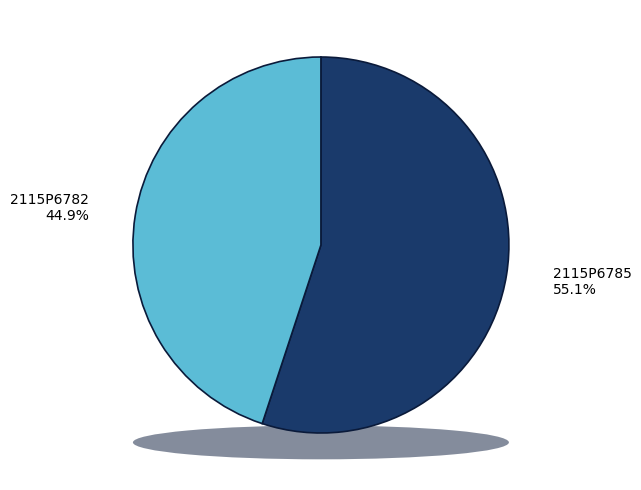

How many segments does this pie chart have?

2